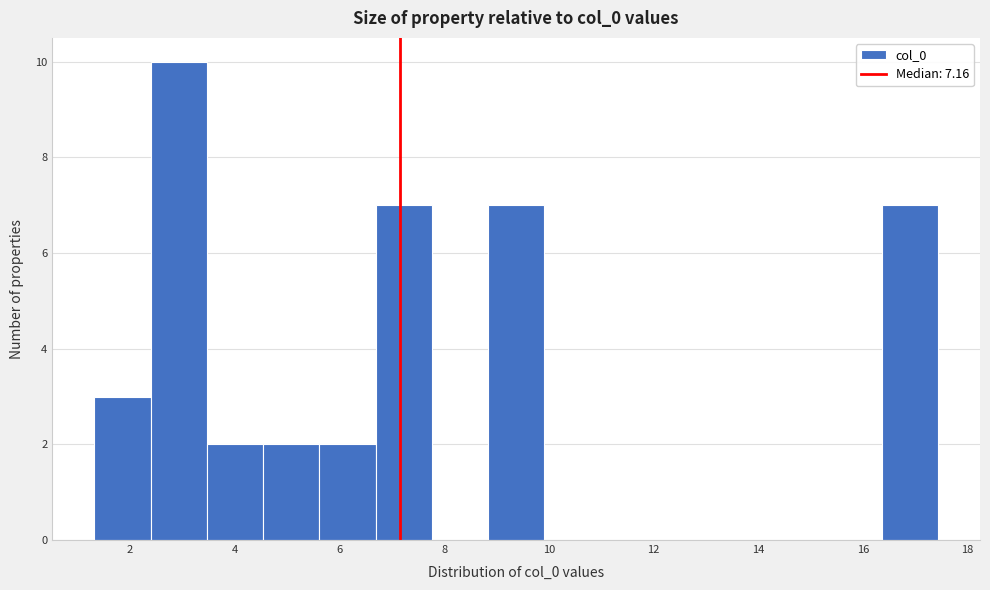

Reading left to right, list every bar in this chart as the range it spans on the x-axis followed by its height. Neither the bar edges nor the heights are printed on the chart, so give them approximately, as read against the axes.

1.4 to 2.4: 3
2.4 to 3.4: 10
3.4 to 4.6: 2
4.6 to 5.6: 2
5.6 to 6.6: 2
6.6 to 7.8: 7
7.8 to 8.8: 0
8.8 to 10.0: 7
10.0 to 11.0: 0
11.0 to 12.0: 0
12.0 to 13.2: 0
13.2 to 14.2: 0
14.2 to 15.2: 0
15.2 to 16.4: 0
16.4 to 17.4: 7